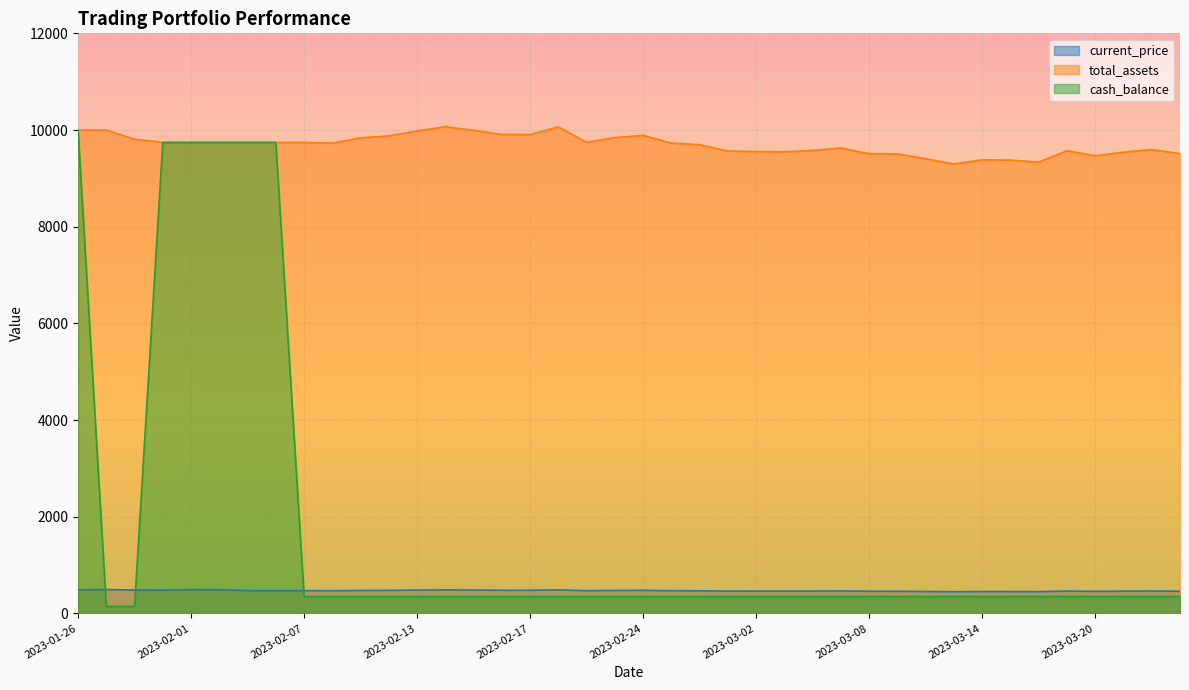

Reading right to left, transcribe all the data shown in this chart.

current_price: 458.1	462.3	459.6	455.9	461.1	449.3	451.4	451.7	447.4	452.7	457.9	458.0	463.9	461.4	459.9	460.2	460.8	467.3	469.0	476.9	474.7	469.8	485.7	477.8	477.9	482.2	485.9	481.5	476.4	474.4	468.9	469.6	468.7	471.3	489.4	490.6	479.8	483.2	492.7	486.2
total_assets: 9511.2	9596.1	9542.7	9467.5	9572.4	9335.8	9377.2	9384.4	9298.0	9404.3	9507.3	9509.6	9628.3	9577.3	9548.7	9553.6	9566.1	9696.2	9730.2	9888.9	9843.8	9745.7	10064.0	9906.0	9908.8	9994.1	10067.3	9980.4	9878.7	9838.3	9727.0	9742.7	9742.7	9742.7	9742.7	9742.7	9742.7	9810.4	10000.0	10000.0
cash_balance: 350.0	350.0	350.0	350.0	350.0	350.0	350.0	350.0	350.0	350.0	350.0	350.0	350.0	350.0	350.0	350.0	350.0	350.0	350.0	350.0	350.0	350.0	350.0	350.0	350.0	350.0	350.0	350.0	350.0	350.0	350.0	350.0	9742.7	9742.7	9742.7	9742.7	9742.7	145.8	145.8	10000.0